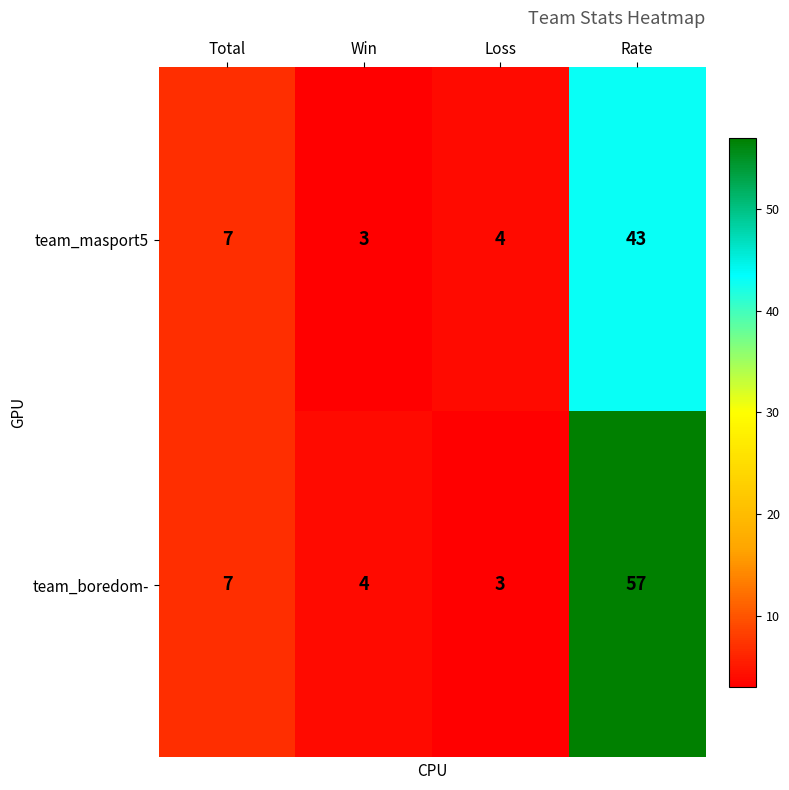

Reading left to right, list all the values displayed in this chart.

team_masport5: Total=7	Win=3	Loss=4	Rate=43
team_boredom-: Total=7	Win=4	Loss=3	Rate=57